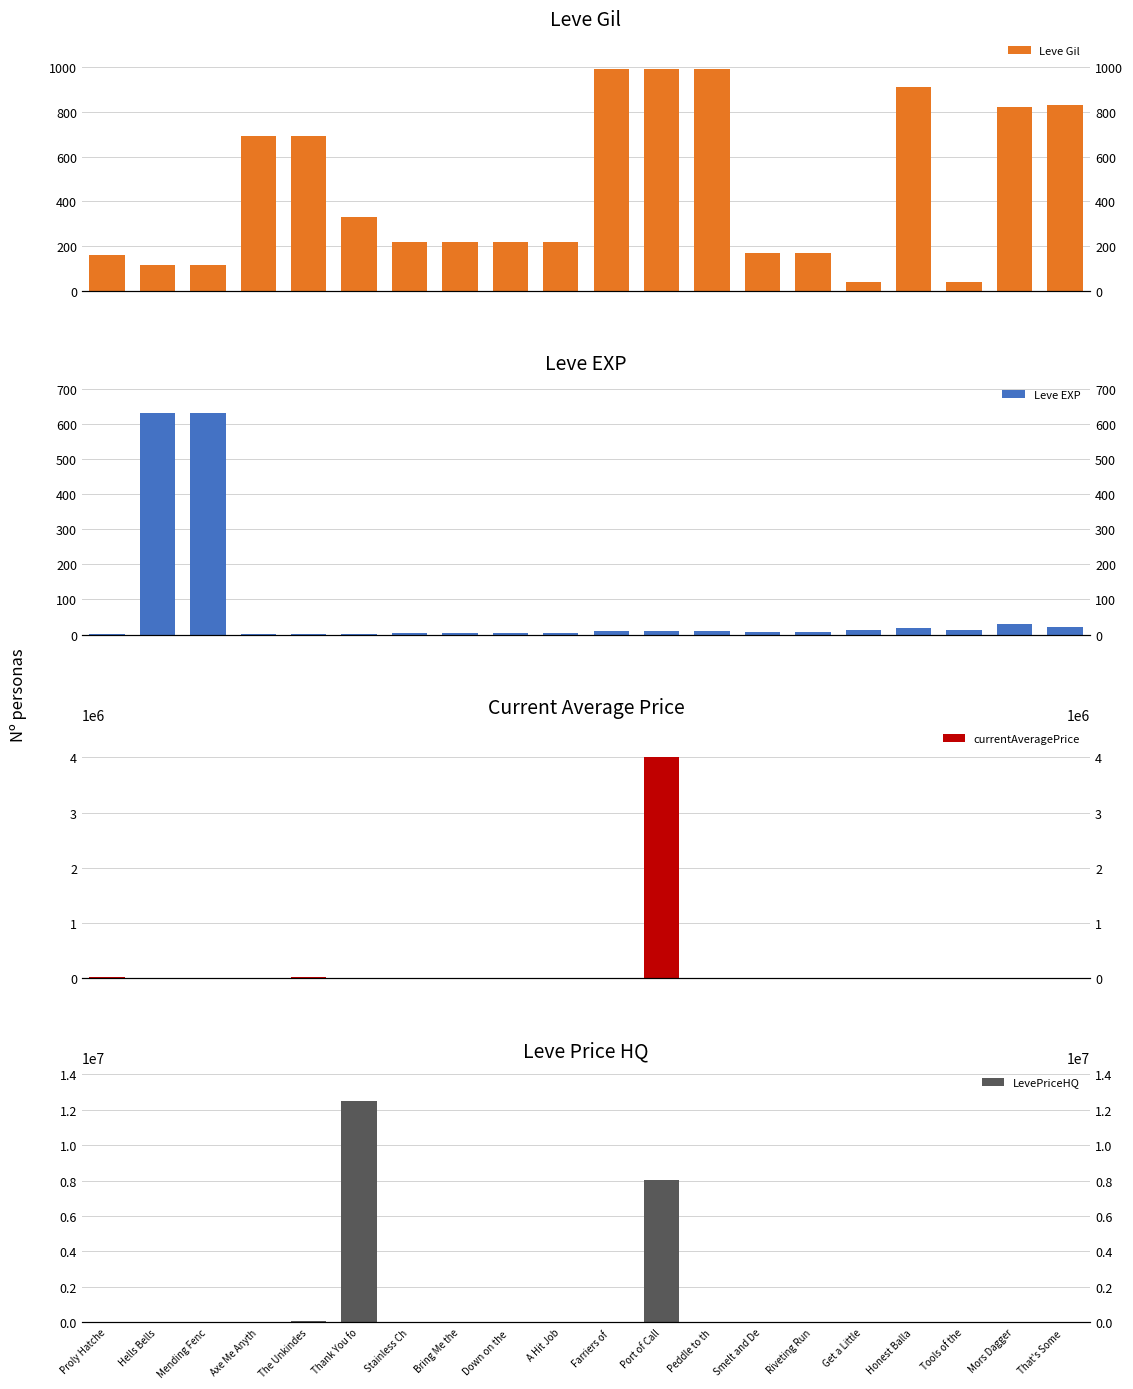

How many values in the currentAveragePrice series are below 2481?

10